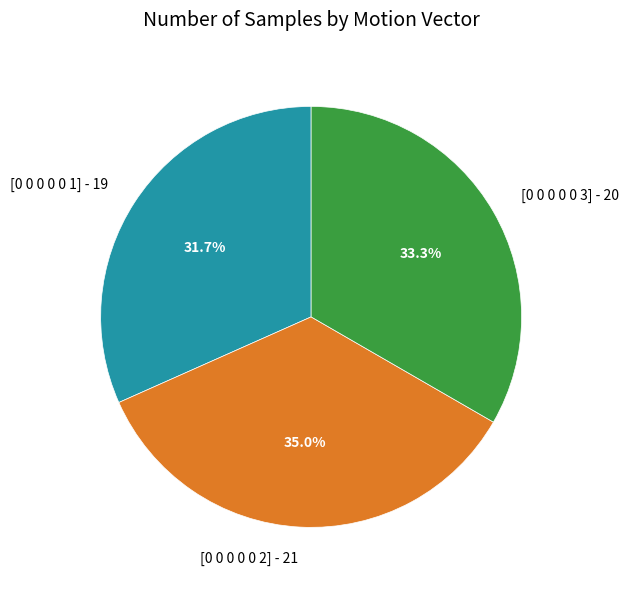

Count the number of slices in the pie.

3